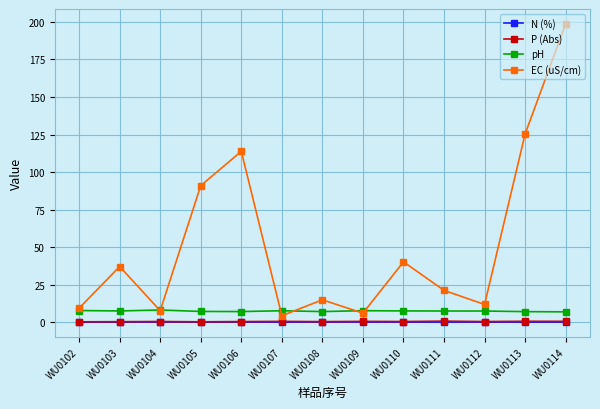

Is it true that pH equals 7.2 at WU0105?

True